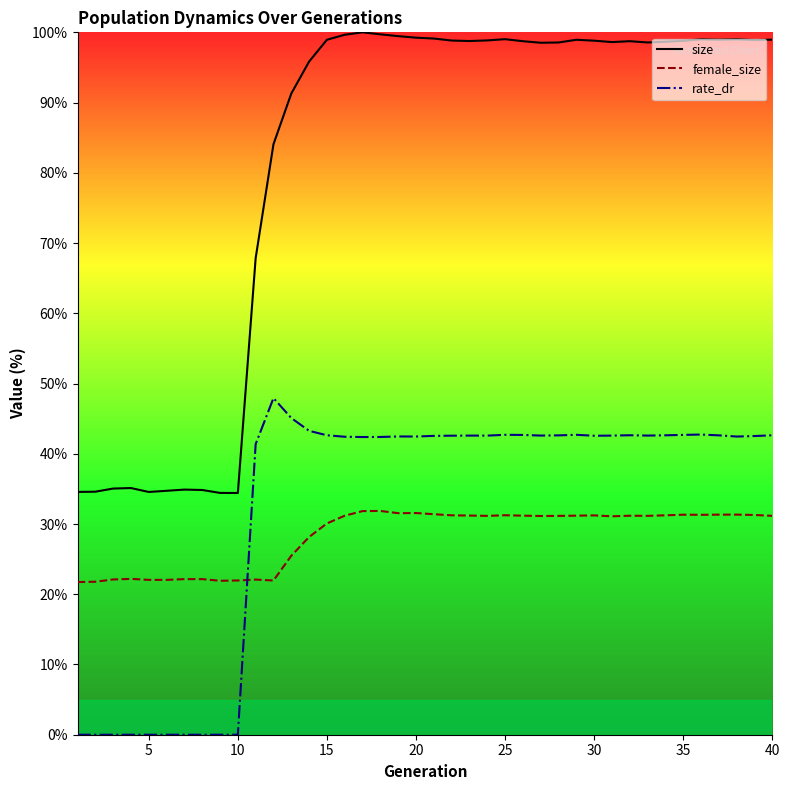

How many intersections are there between rate_dr and female_size?

1